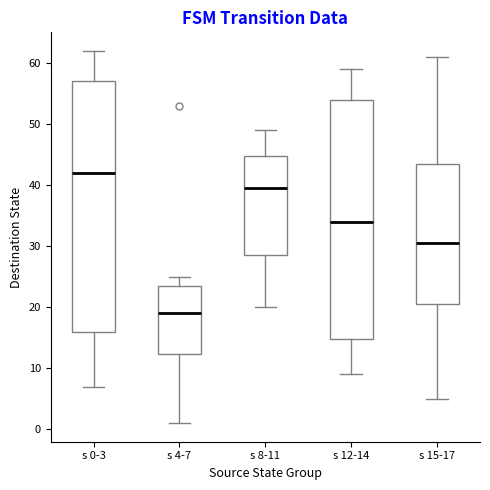

Reading left to right, read every box against the y-axis: the position of its median line, the range the box covers, and the ends of its whiskers. The values are not printed on the chart, so give them approximately, as read against the axis.

s 0-3: median 42, box 16 to 57, whiskers 7 to 62
s 4-7: median 19, box 12 to 24, whiskers 1 to 25
s 8-11: median 40, box 29 to 45, whiskers 20 to 49
s 12-14: median 34, box 15 to 54, whiskers 9 to 59
s 15-17: median 31, box 21 to 44, whiskers 5 to 61